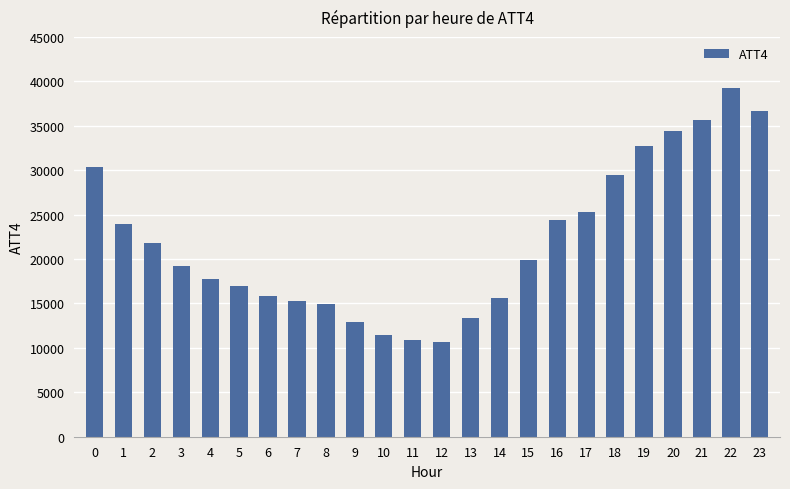

Does the chart contain any negative values?

No